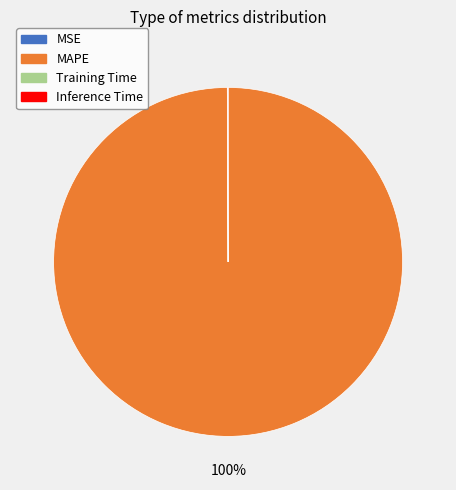

To the nearest percent, what is the difference between the largest and smallest slice percentages?

100%